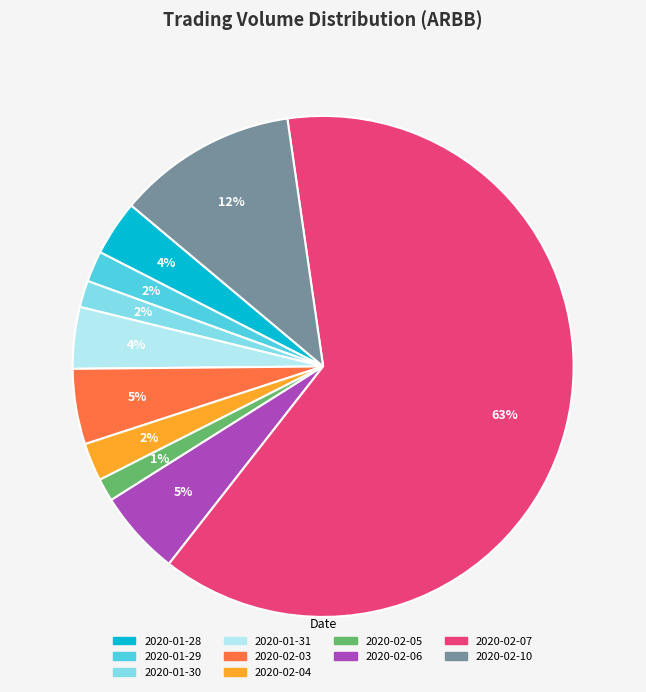

Combined, do 2020-02-06 and 2020-01-29 account for over 50%?

No